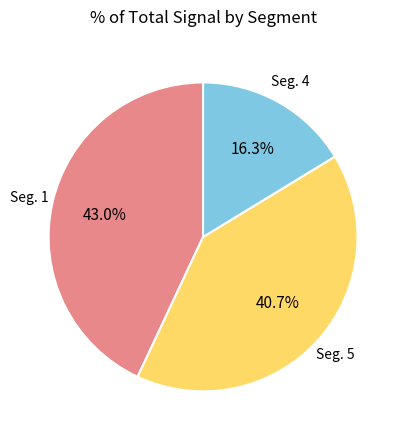

Is there a majority slice in this chart?

No